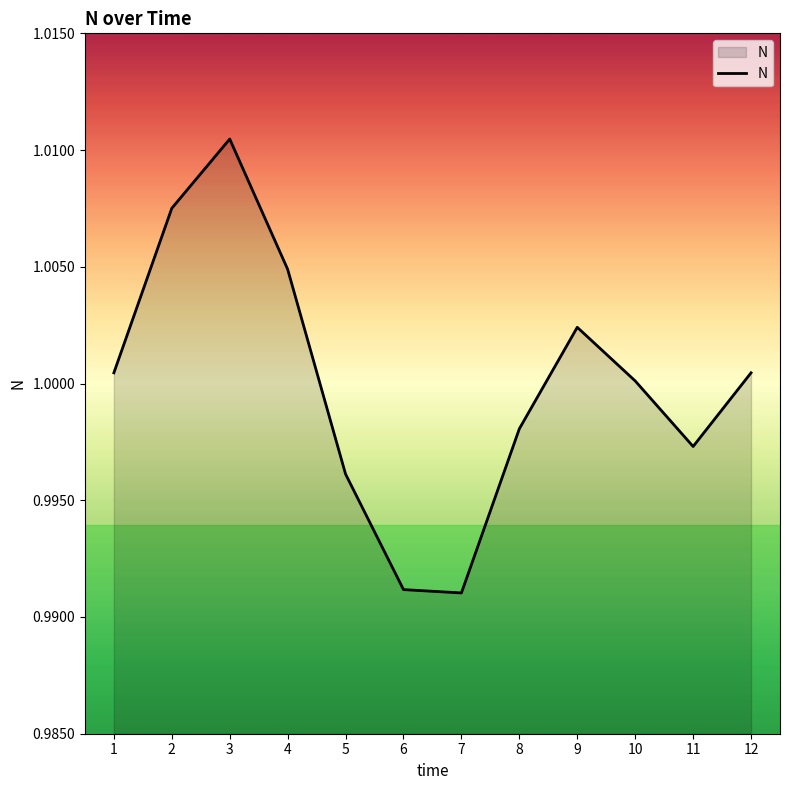

Which label corresponds to the largest value in the chart?

3